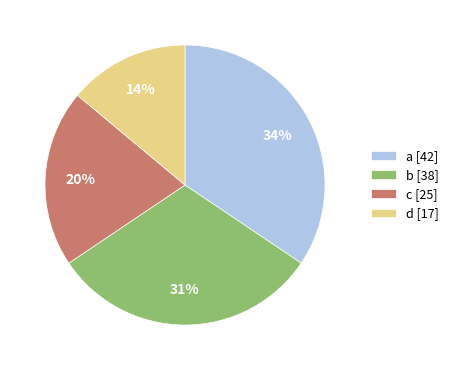

Does a account for over 50% of the chart?

No